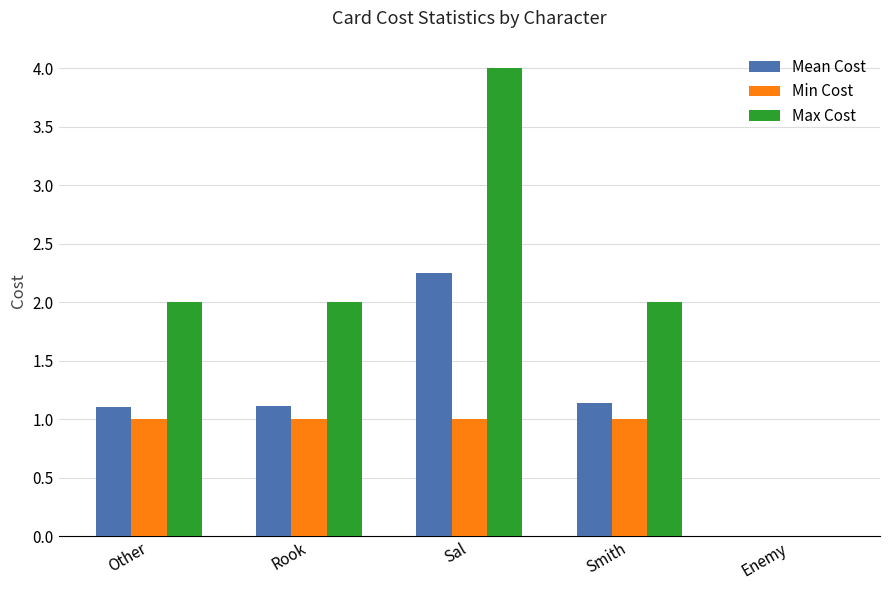

Are the bars horizontal?

No